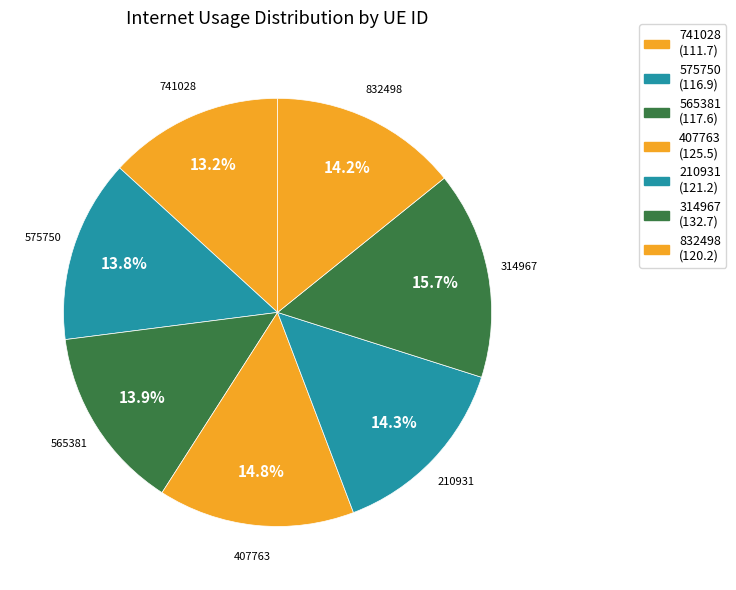

Which slice is the smallest?

741028